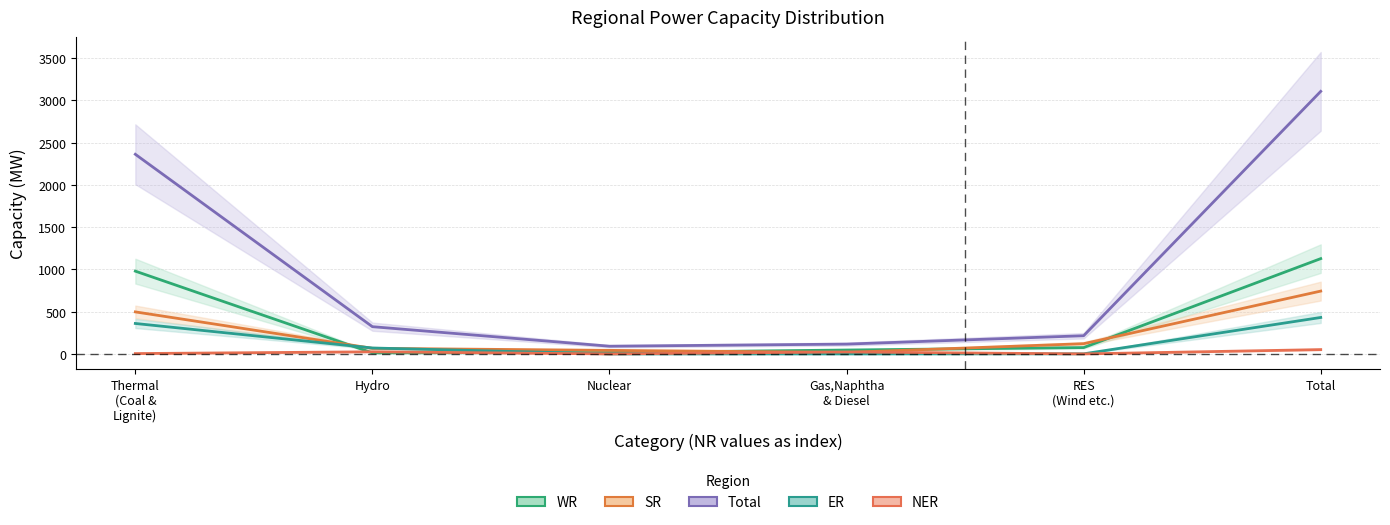

Reading left to right, transcribe all the data shown in this chart.

WR: 979	12	16	46	75	1127
SR: 497	66	42	18	121	743
Total: 2361	322	91	116	215	3105
ER: 360	70	0	0	1	431
NER: 4	25	0	23	0	51